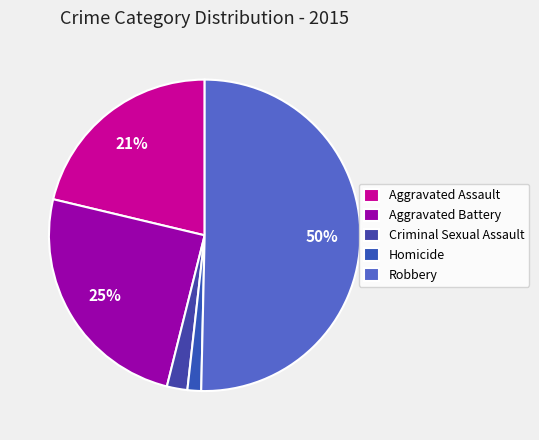

Rank the categories by value from highest to lowest.

Robbery, Aggravated Battery, Aggravated Assault, Criminal Sexual Assault, Homicide